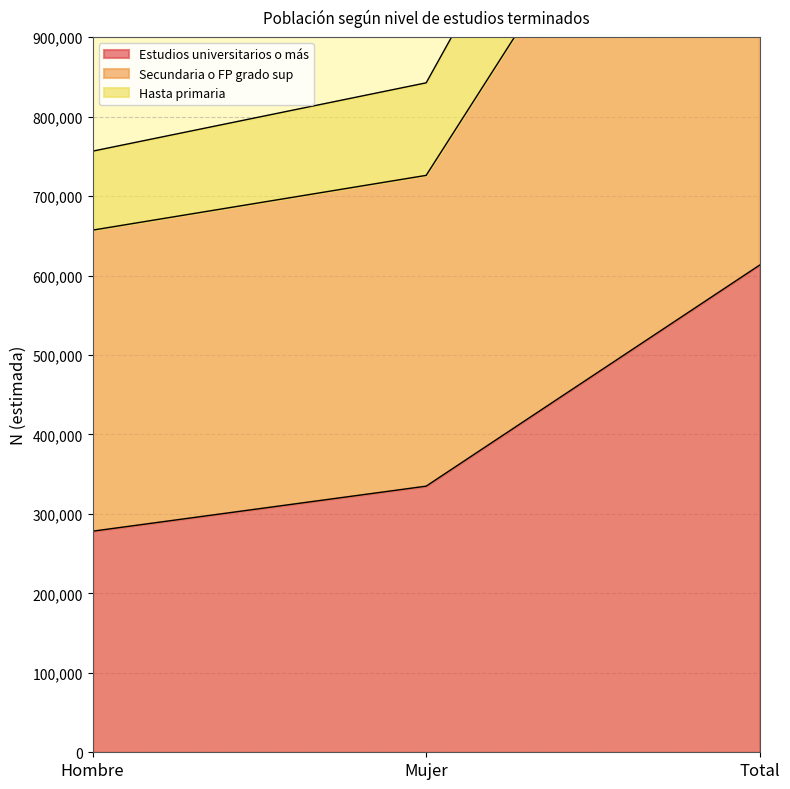

What value does the Estudios universitarios o más series have at Total?

613168